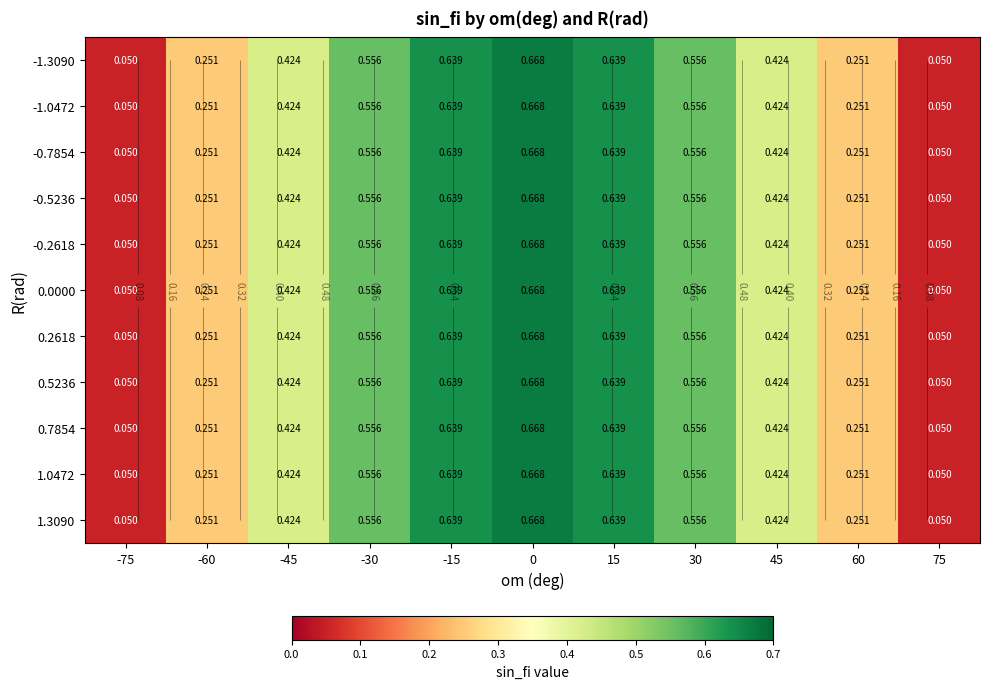

What is the sum of the -1.0472 values at 0 and -30?

1.2